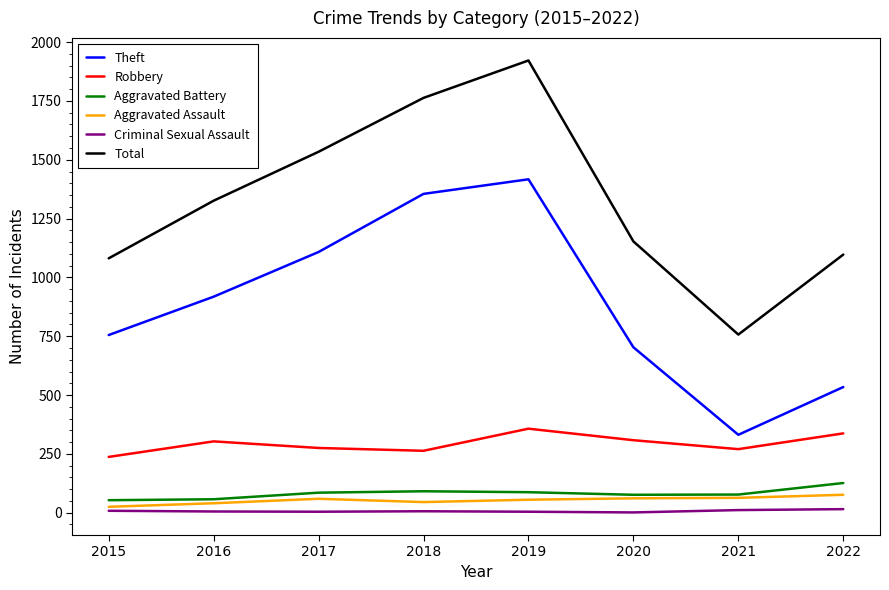

Is the value of Robbery at 2017 greater than the value of Total at 2018?

No